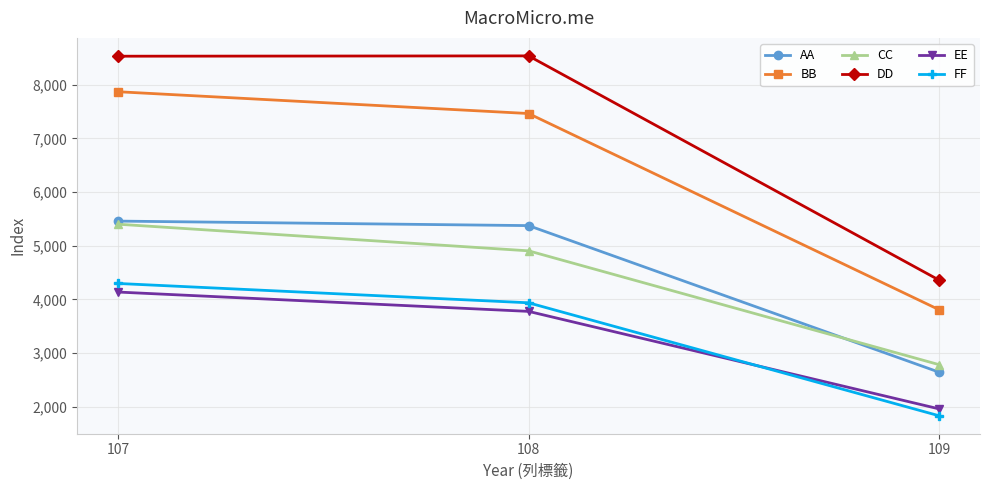

At which category is the sum across all series the highest?

107